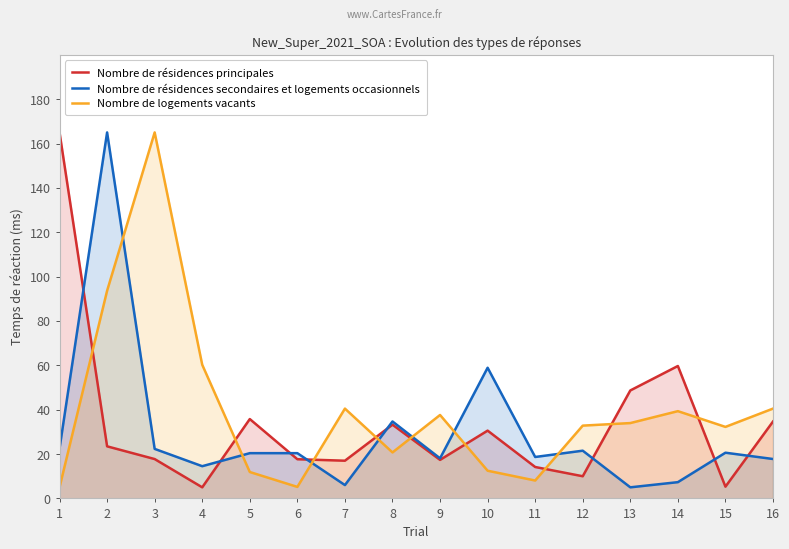

Is it true that Nombre de résidences secondaires et logements occasionnels equals 2.5 at 7?

False